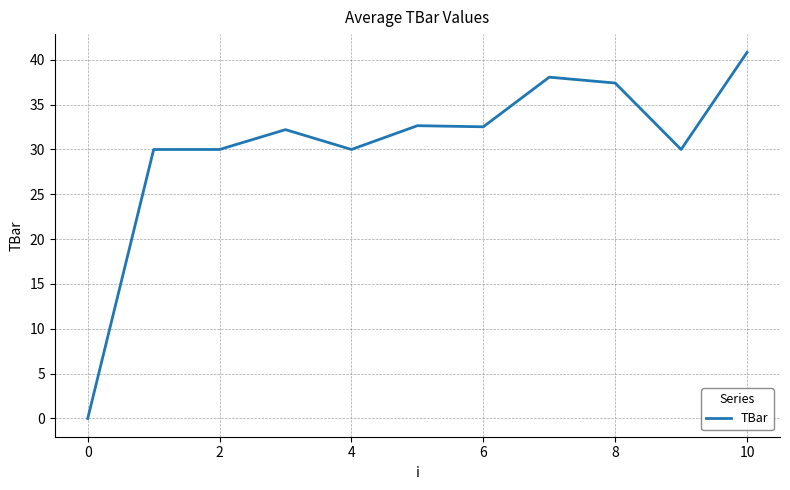

What is the maximum value shown in the chart?

40.8